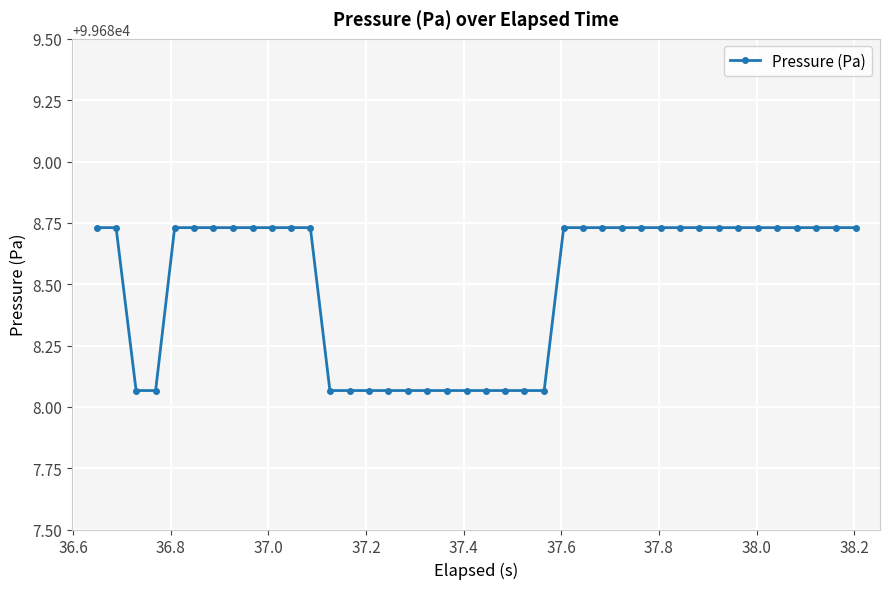

Count the values in the range 99688 to 99689.

40